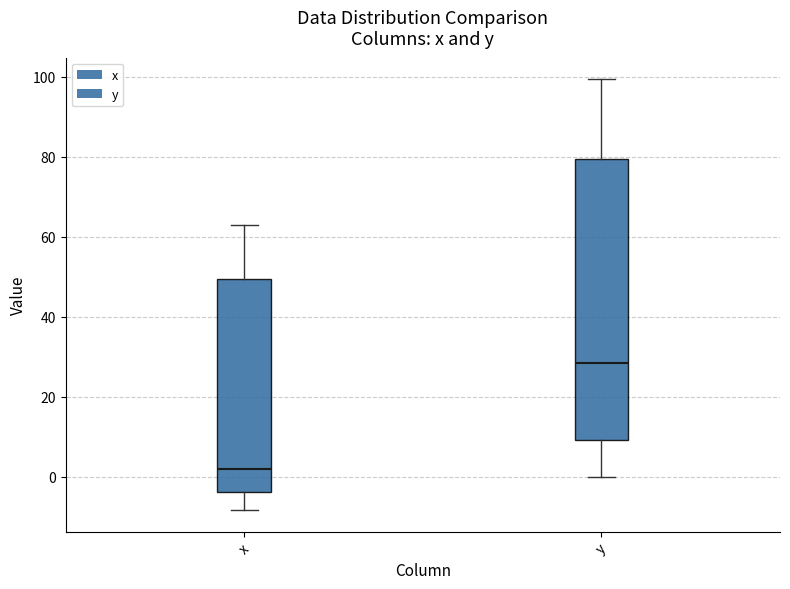

Reading left to right, transcribe this box plot: for each box, give where its median line is, the range the box spans, and where its two whiskers end, as read against the y-axis. The values are not printed on the chart, so give them approximately, as read against the axis.

x: median 2, box -4 to 50, whiskers -8 to 62
y: median 28, box 10 to 80, whiskers 0 to 100